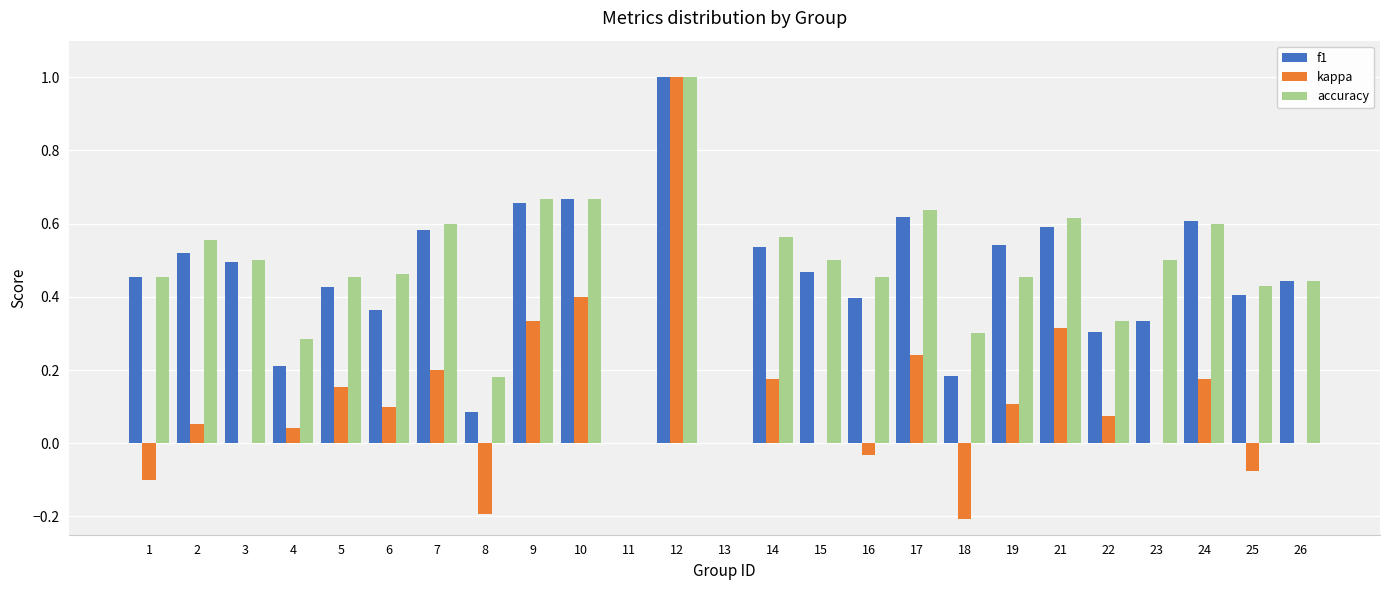

Which series has the largest range (max minus min)?

kappa